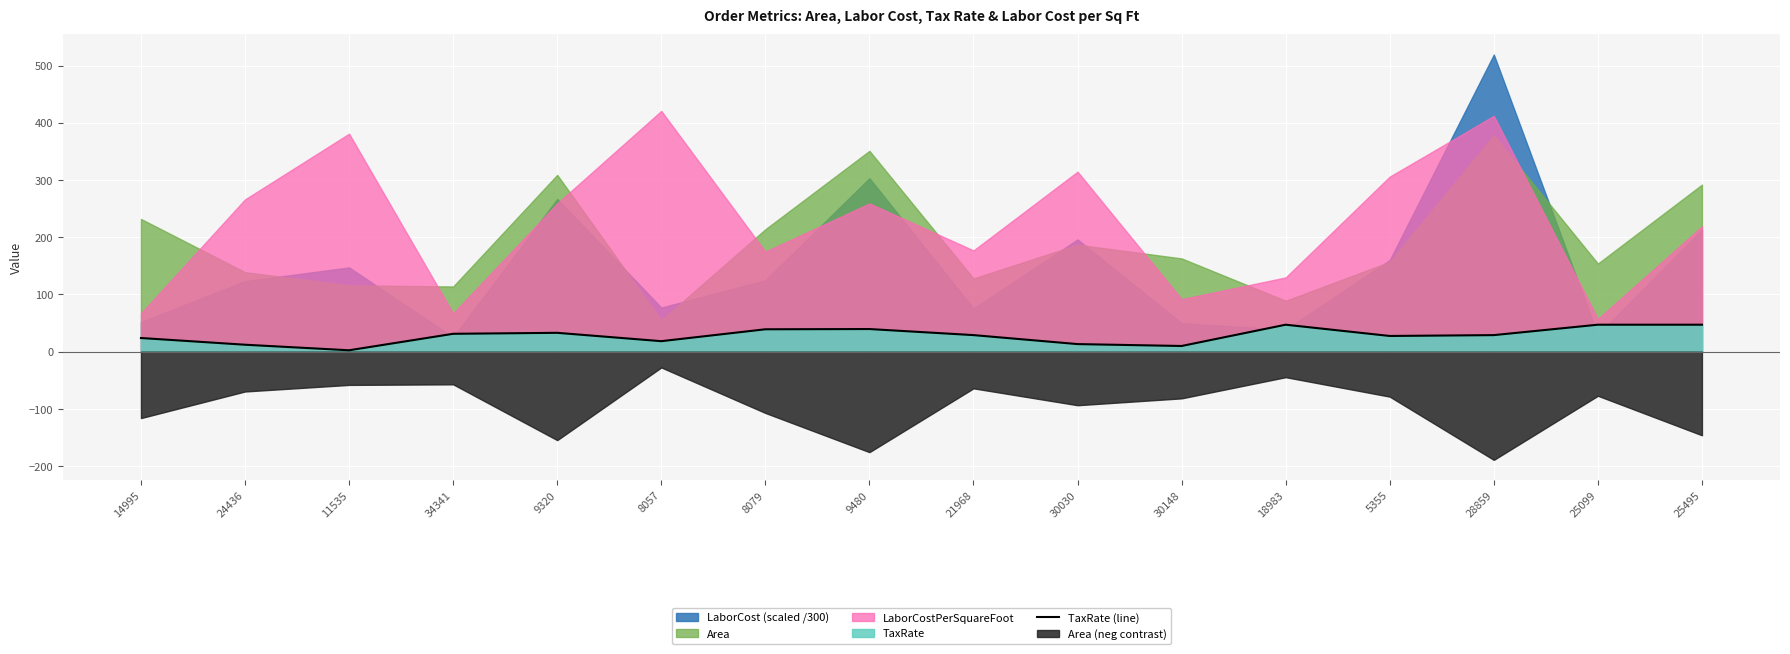

How many points are higher than both their immediate neighbors (excluding endpoints)?

3